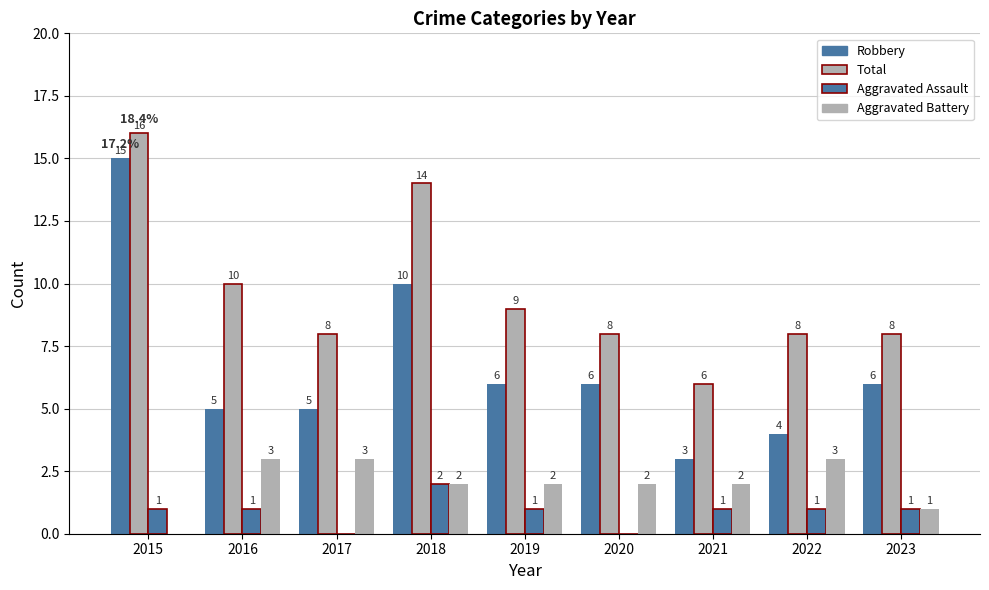

Count the number of data series in this chart.

4